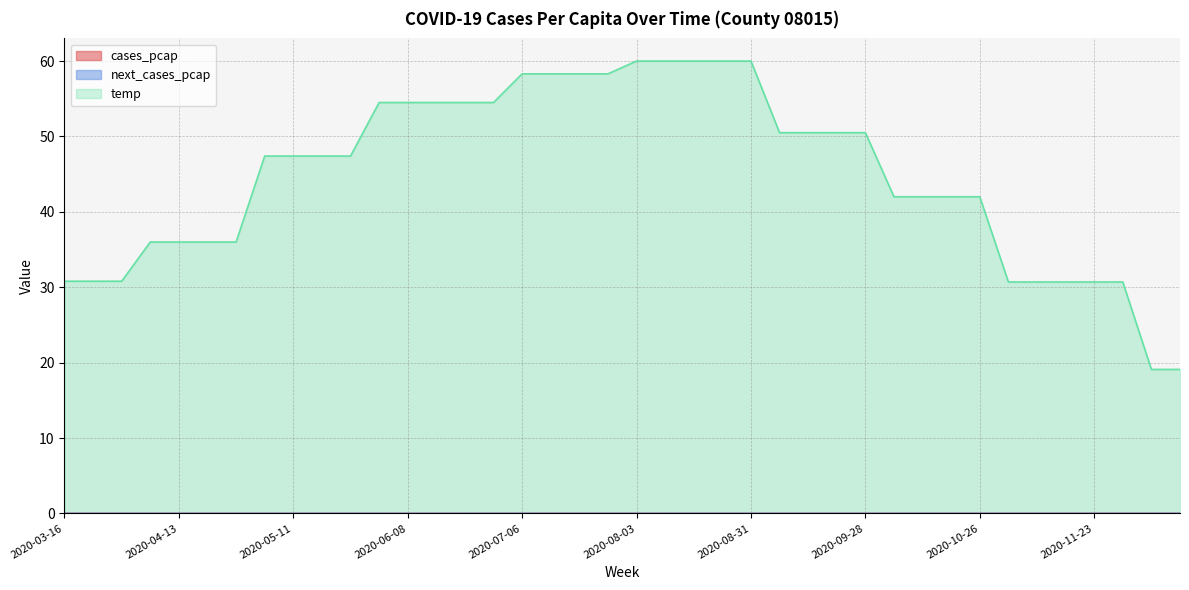

Which has a higher value, 2020-08-03 or 2020-08-24?

2020-08-03